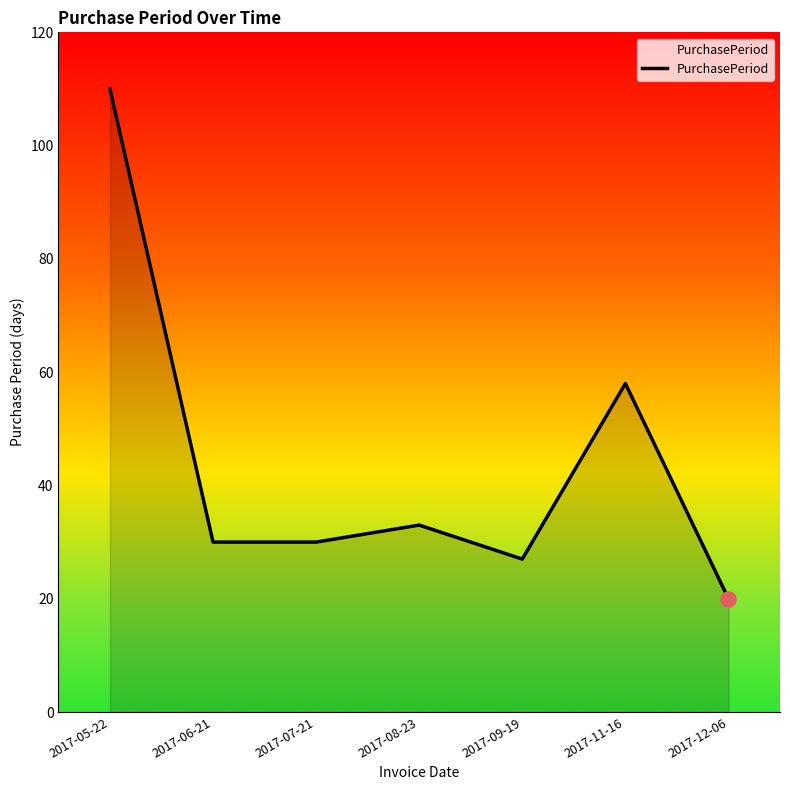

Which has a higher value, 2017-06-21 or 2017-11-16?

2017-11-16